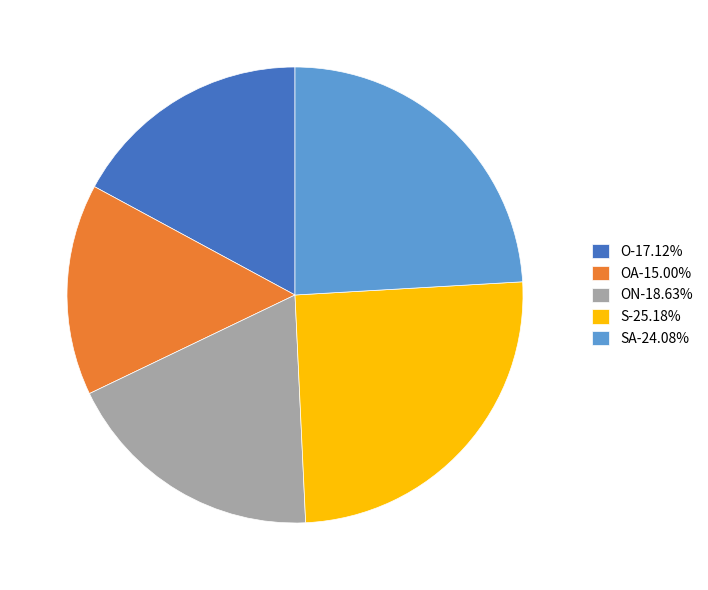

Combined, do S-25.18% and SA-24.08% account for over 50%?

No